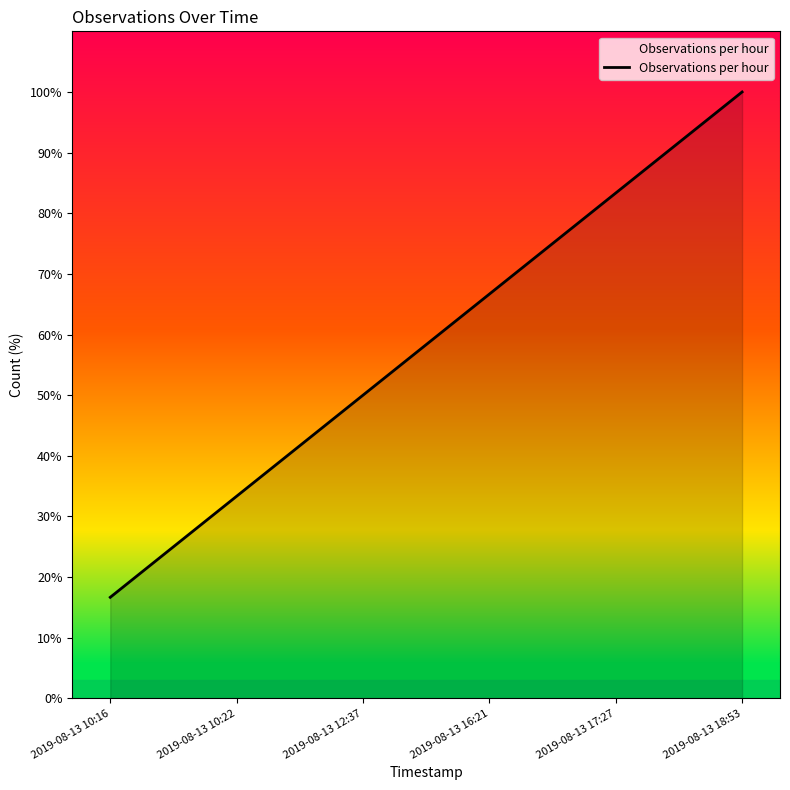

Between 2019-08-13 18:53 and 2019-08-13 12:37, which is larger?

2019-08-13 18:53